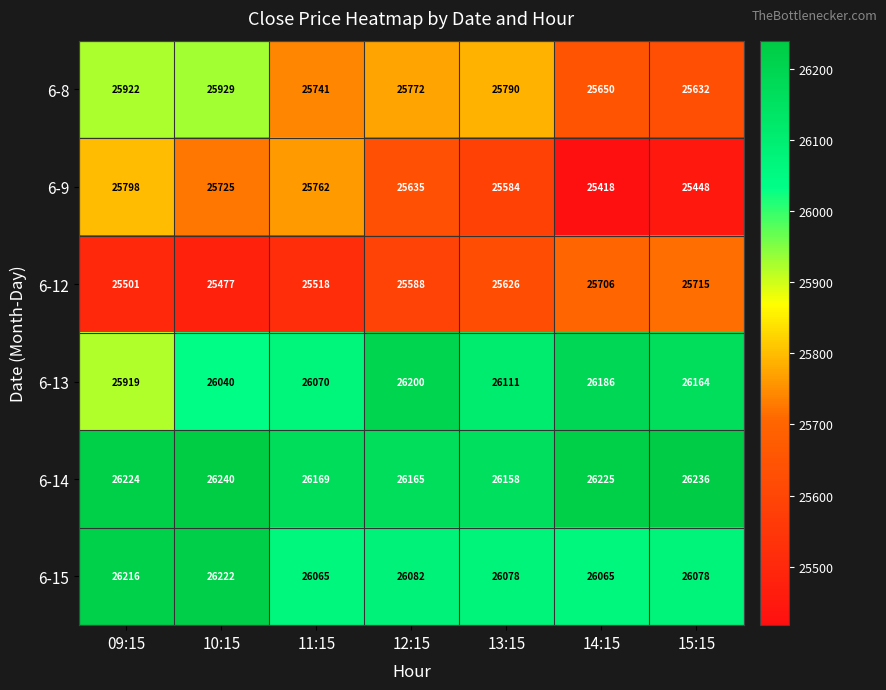

At which category does the chart reach its minimum across all series?

14:15